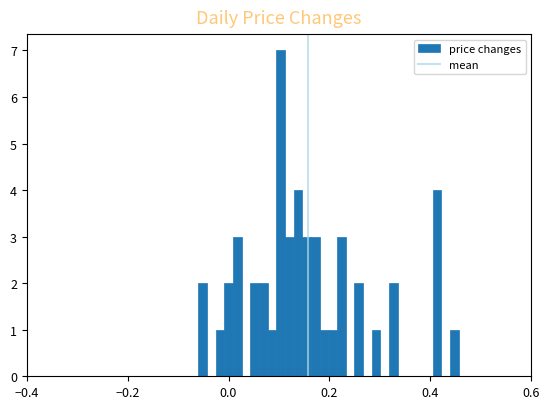

Around what value on the x-axis is the tallest bar? Give the approximate position of its centre, as read against the axis.

0.10